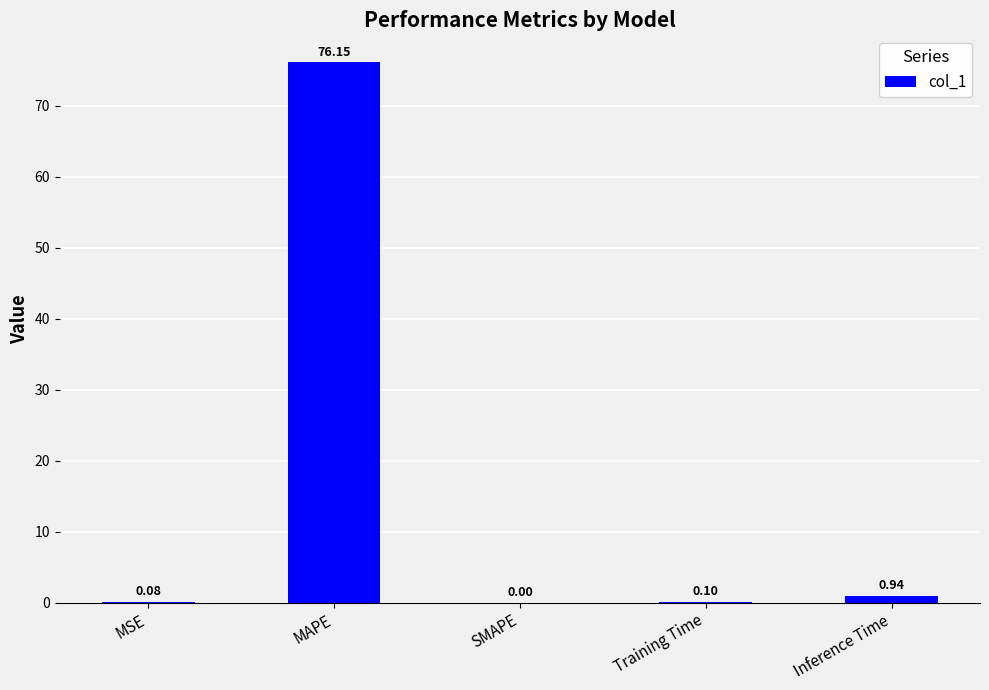

At which label is the value closest to 38?

Inference Time